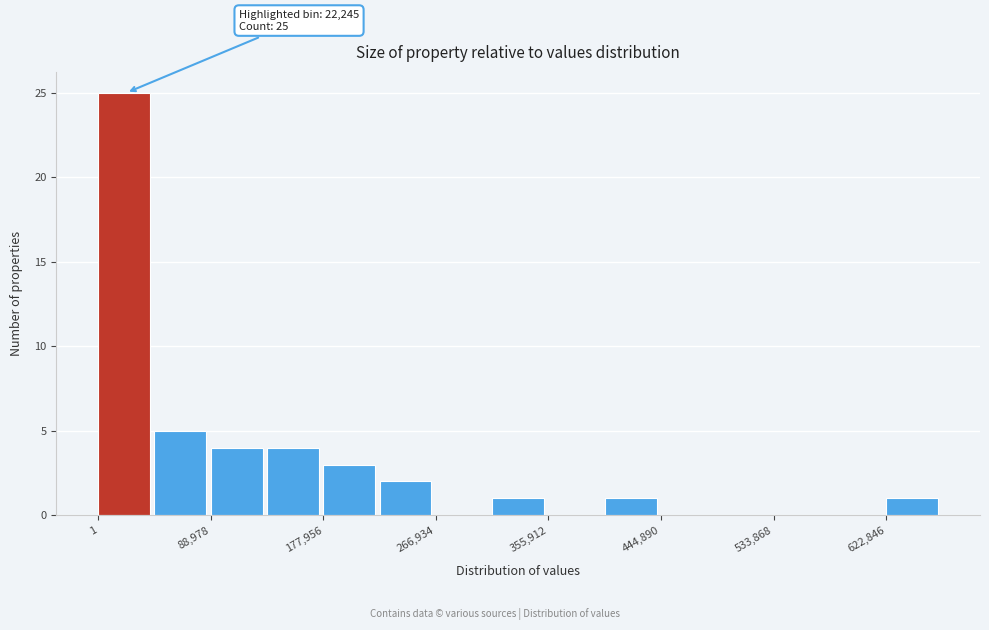

Over which range of the x-axis is the bar tallest?

0 to 40000